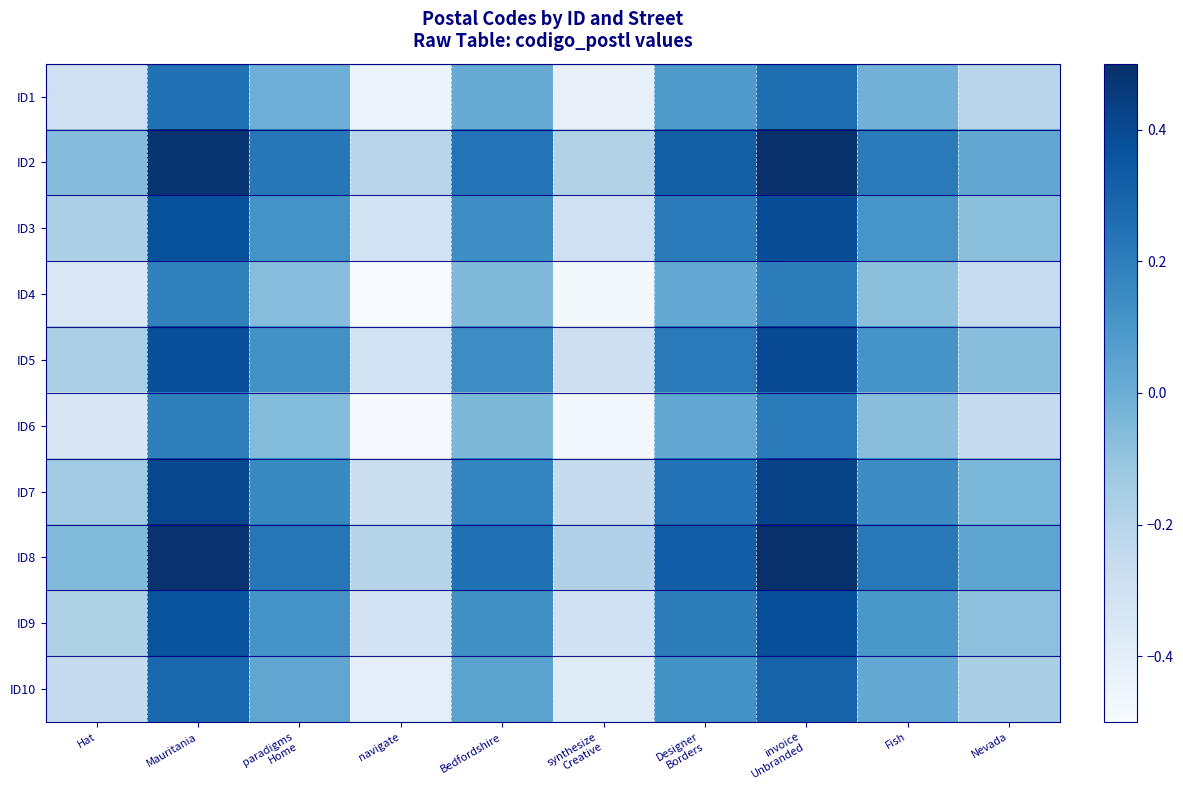

Reading left to right, what are all the values shown in this chart?

ID1: Hat=-0.3	Mauritania=0.2	paradigms
Home=-0.0	navigate=-0.4	Bedfordshire=0.0	synthesize
Creative=-0.4	Designer
Borders=0.1	invoice
Unbranded=0.3	Fish=-0.0	Nevada=-0.2
ID2: Hat=-0.1	Mauritania=0.5	paradigms
Home=0.2	navigate=-0.2	Bedfordshire=0.2	synthesize
Creative=-0.2	Designer
Borders=0.3	invoice
Unbranded=0.5	Fish=0.2	Nevada=0.0
ID3: Hat=-0.2	Mauritania=0.4	paradigms
Home=0.1	navigate=-0.3	Bedfordshire=0.1	synthesize
Creative=-0.3	Designer
Borders=0.2	invoice
Unbranded=0.4	Fish=0.1	Nevada=-0.1
ID4: Hat=-0.4	Mauritania=0.2	paradigms
Home=-0.1	navigate=-0.5	Bedfordshire=-0.1	synthesize
Creative=-0.5	Designer
Borders=0.0	invoice
Unbranded=0.2	Fish=-0.1	Nevada=-0.3
ID5: Hat=-0.2	Mauritania=0.4	paradigms
Home=0.1	navigate=-0.3	Bedfordshire=0.1	synthesize
Creative=-0.3	Designer
Borders=0.2	invoice
Unbranded=0.4	Fish=0.1	Nevada=-0.1
ID6: Hat=-0.3	Mauritania=0.2	paradigms
Home=-0.1	navigate=-0.5	Bedfordshire=-0.0	synthesize
Creative=-0.5	Designer
Borders=0.0	invoice
Unbranded=0.2	Fish=-0.1	Nevada=-0.3
ID7: Hat=-0.1	Mauritania=0.4	paradigms
Home=0.2	navigate=-0.3	Bedfordshire=0.2	synthesize
Creative=-0.3	Designer
Borders=0.2	invoice
Unbranded=0.4	Fish=0.1	Nevada=-0.0
ID8: Hat=-0.1	Mauritania=0.5	paradigms
Home=0.2	navigate=-0.2	Bedfordshire=0.2	synthesize
Creative=-0.2	Designer
Borders=0.3	invoice
Unbranded=0.5	Fish=0.2	Nevada=0.0
ID9: Hat=-0.2	Mauritania=0.4	paradigms
Home=0.1	navigate=-0.3	Bedfordshire=0.1	synthesize
Creative=-0.3	Designer
Borders=0.2	invoice
Unbranded=0.4	Fish=0.1	Nevada=-0.1
ID10: Hat=-0.3	Mauritania=0.3	paradigms
Home=0.0	navigate=-0.4	Bedfordshire=0.0	synthesize
Creative=-0.4	Designer
Borders=0.1	invoice
Unbranded=0.3	Fish=0.0	Nevada=-0.2